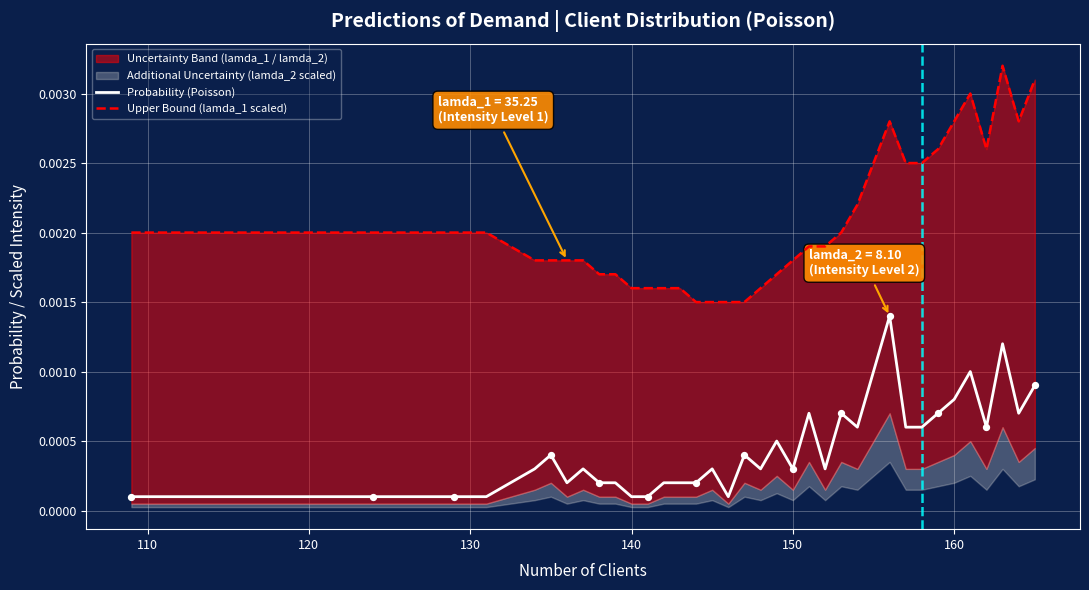

Which series contains the highest Y value?

Upper Bound (lamda_1 scaled)